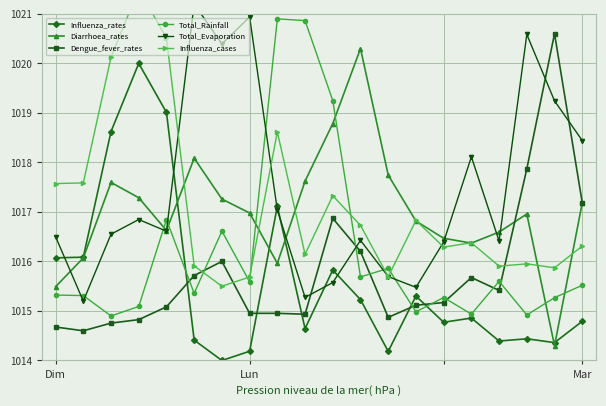

What are all the series names shown in the legend?

Influenza_rates, Diarrhoea_rates, Dengue_fever_rates, Total_Rainfall, Total_Evaporation, Influenza_cases